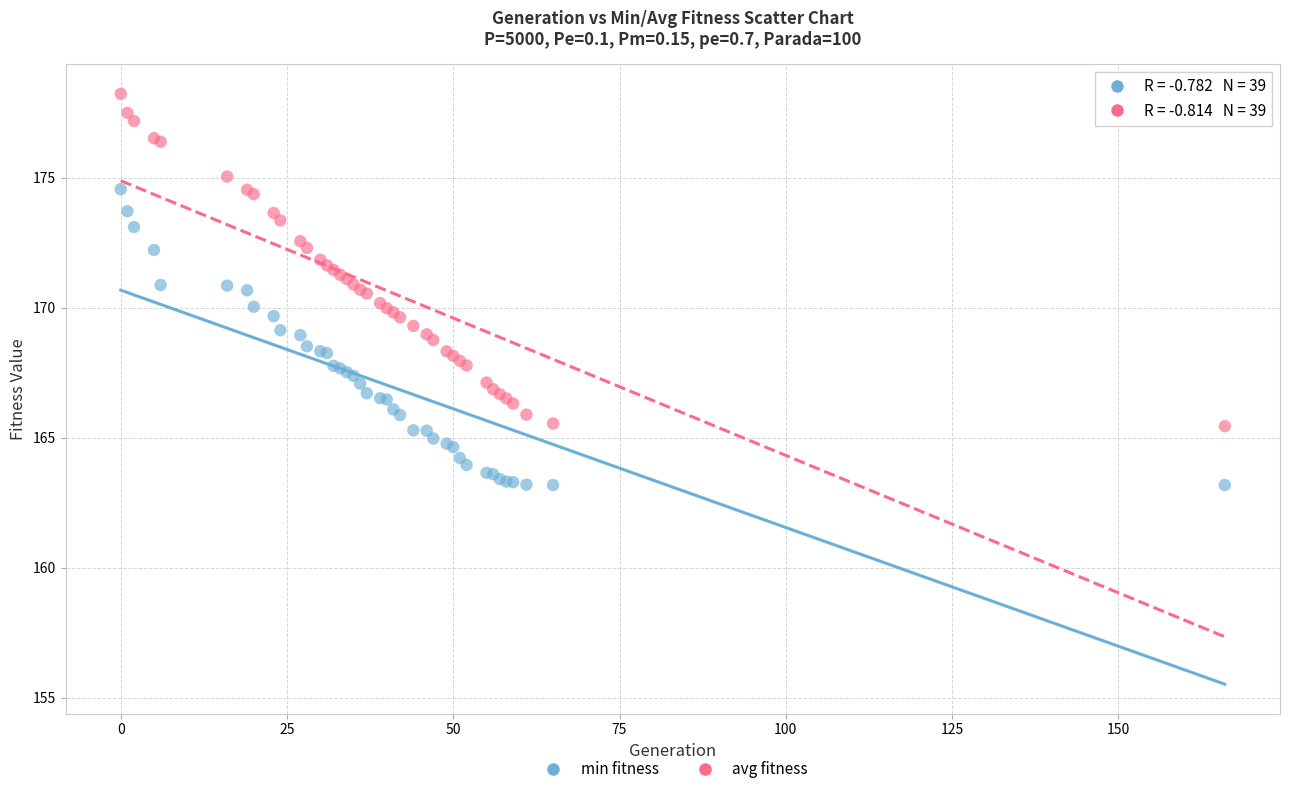

Which series contains the lowest Y value?

min fitness